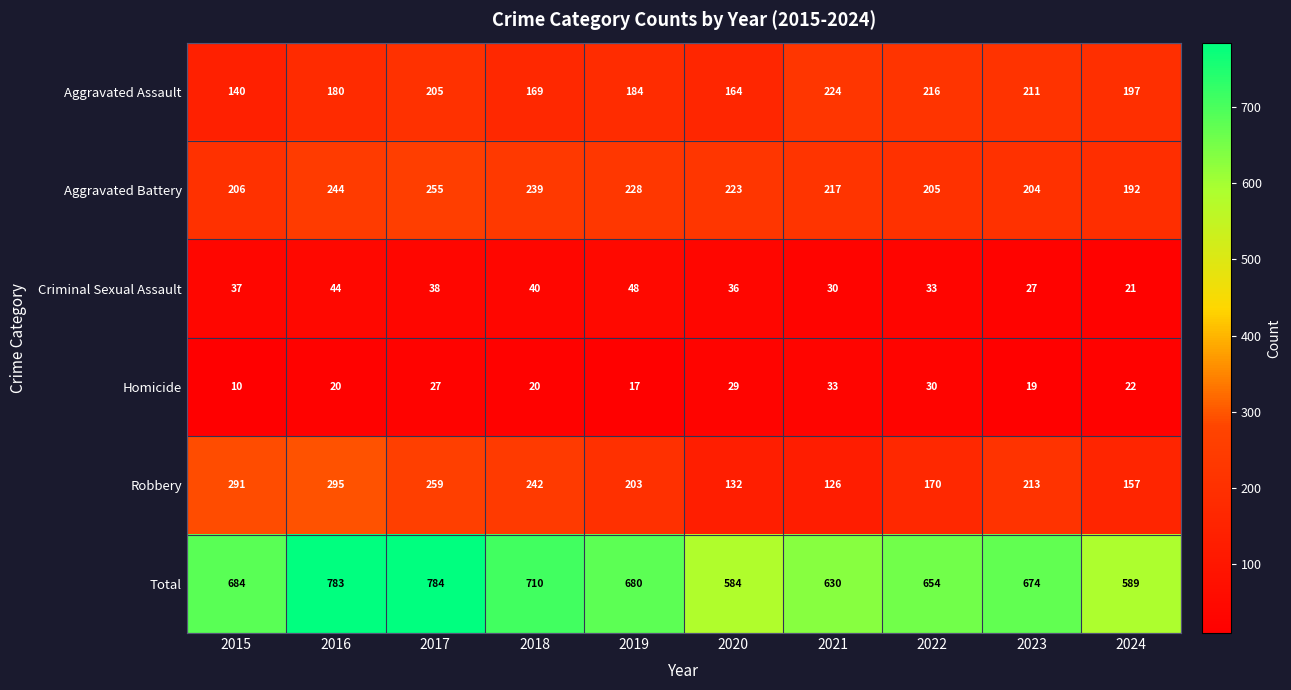

Which label corresponds to the smallest value in the chart?

2015